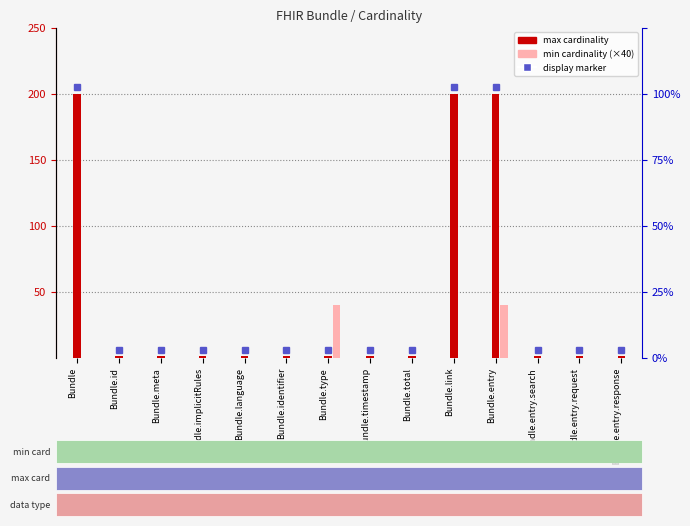

Between Bundle.entry and Bundle.entry.response, which is larger?

Bundle.entry